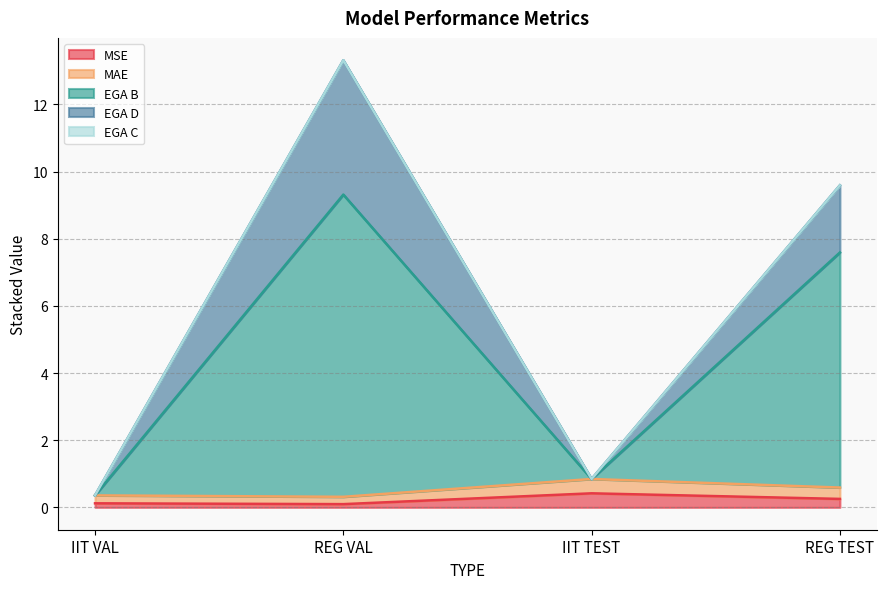

The value of MSE at IIT TEST is 0.4. True or false?

True